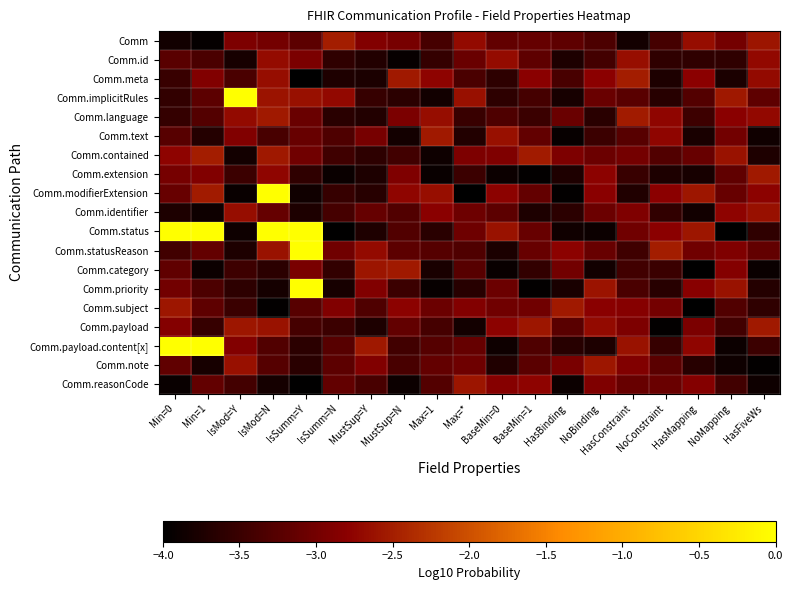

What is the spread (max minus min) of values at IsMod=N?

4.0